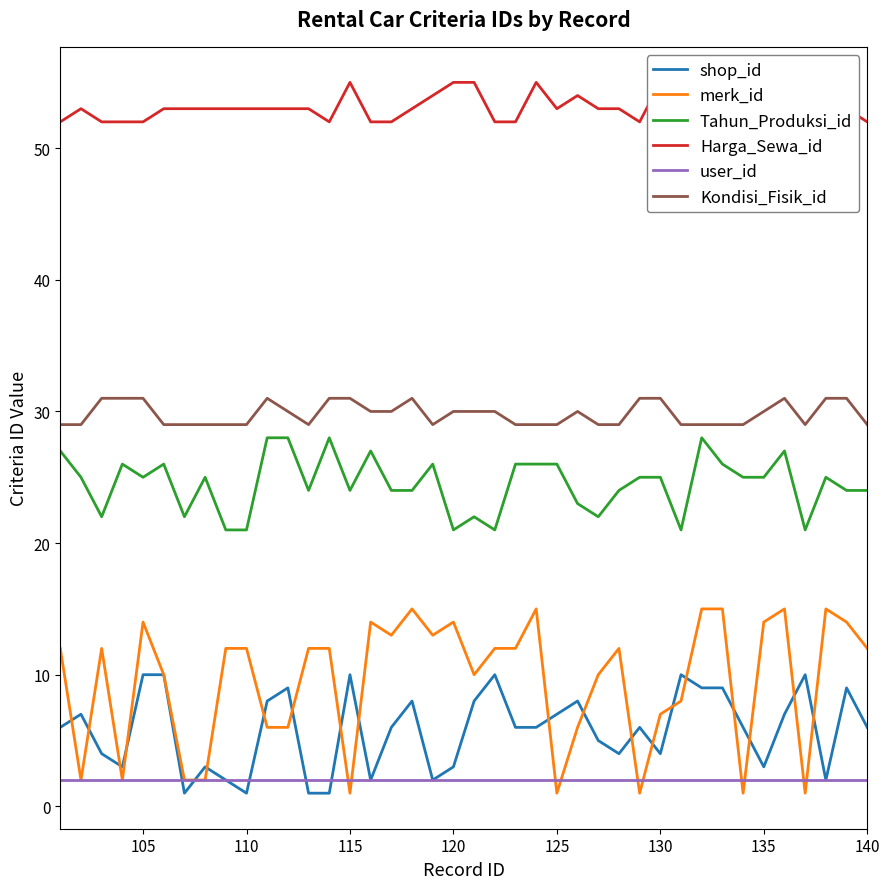

True or false: user_id and Kondisi_Fisik_id intersect in this chart.

False